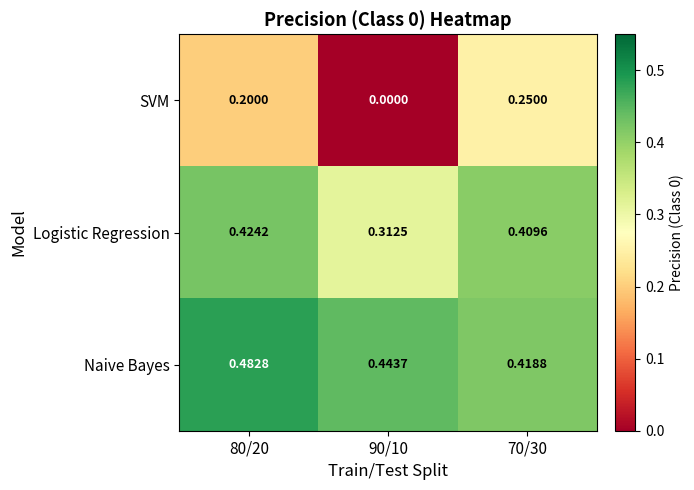

At which category is the sum across all series the highest?

80/20